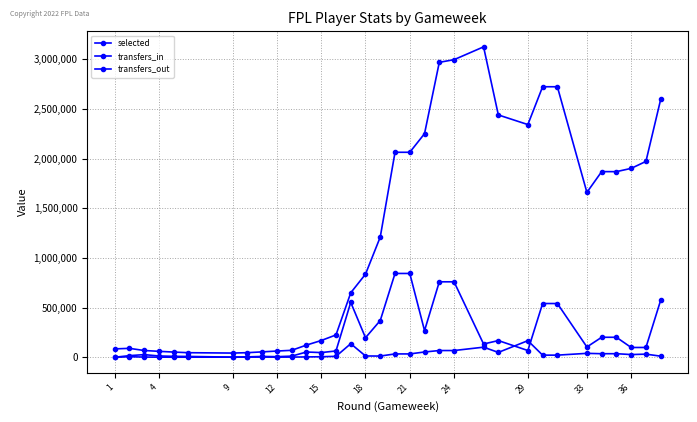

What is the value of the selected point at the 11th from the left?

70260